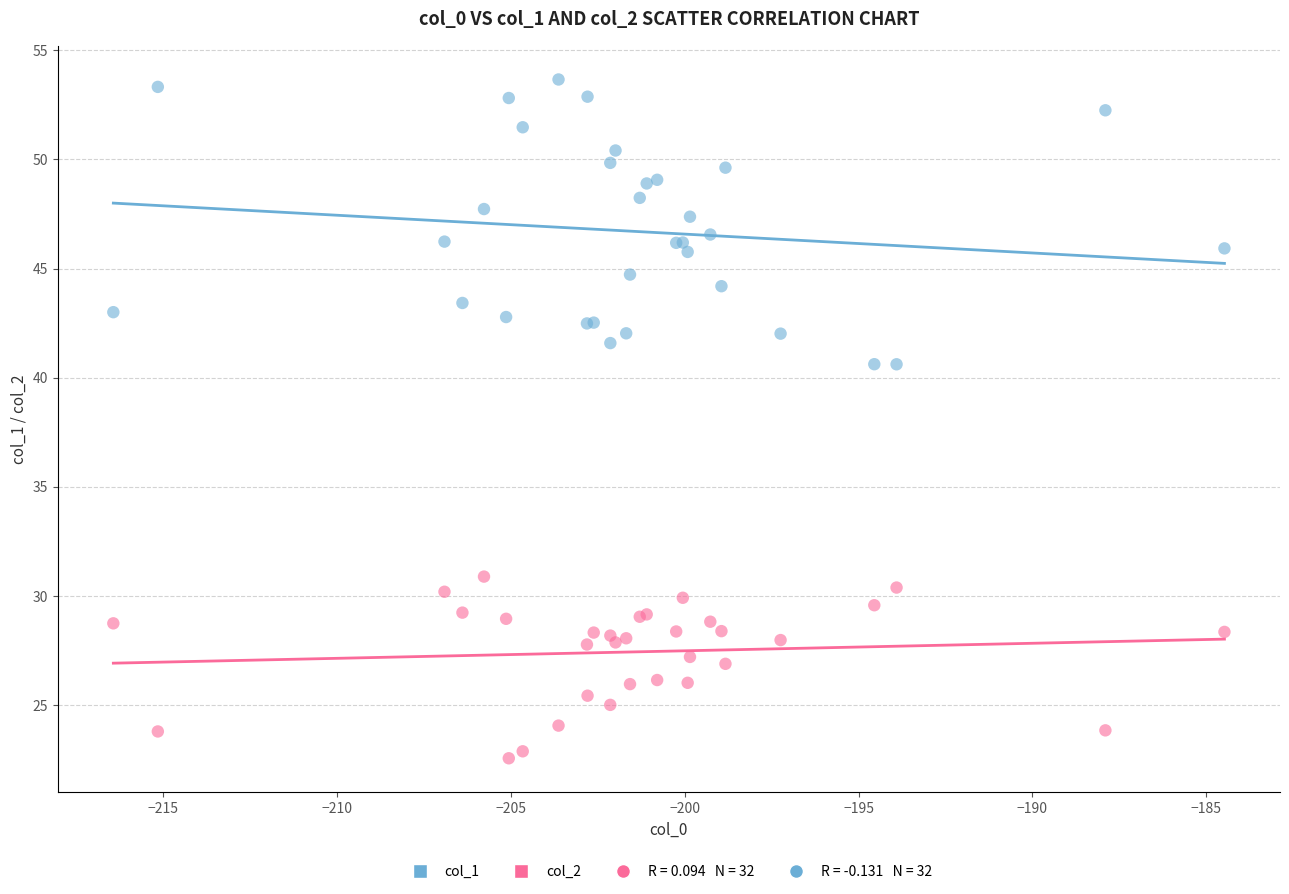

Which series contains the lowest Y value?

col_2